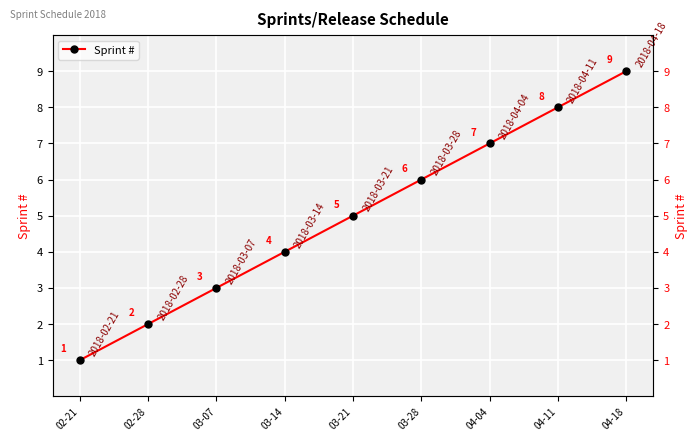

True or false: the data has more than 1 interior local peaks.

False